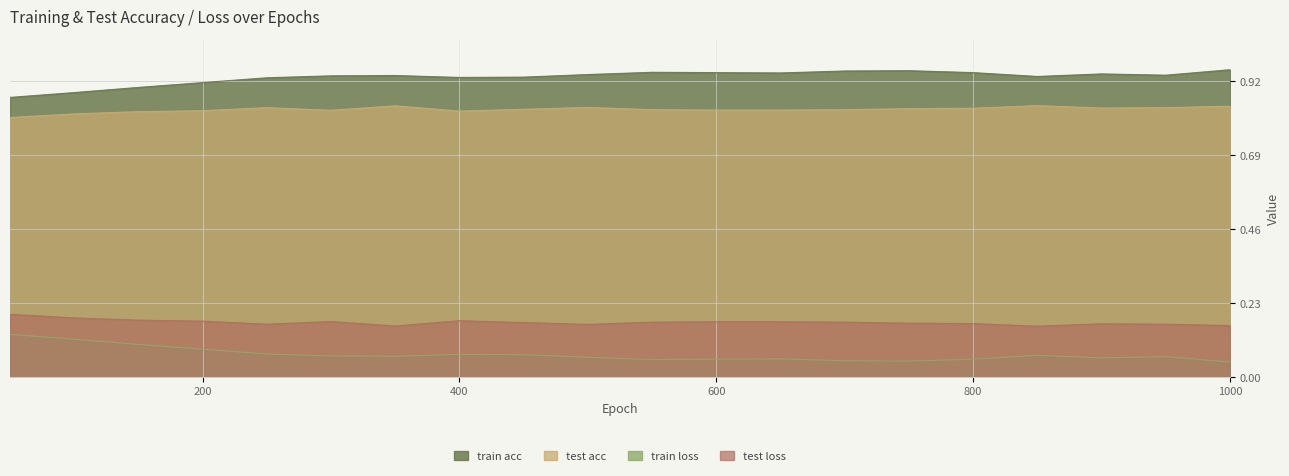

Which series has the widest spread of values?

train loss